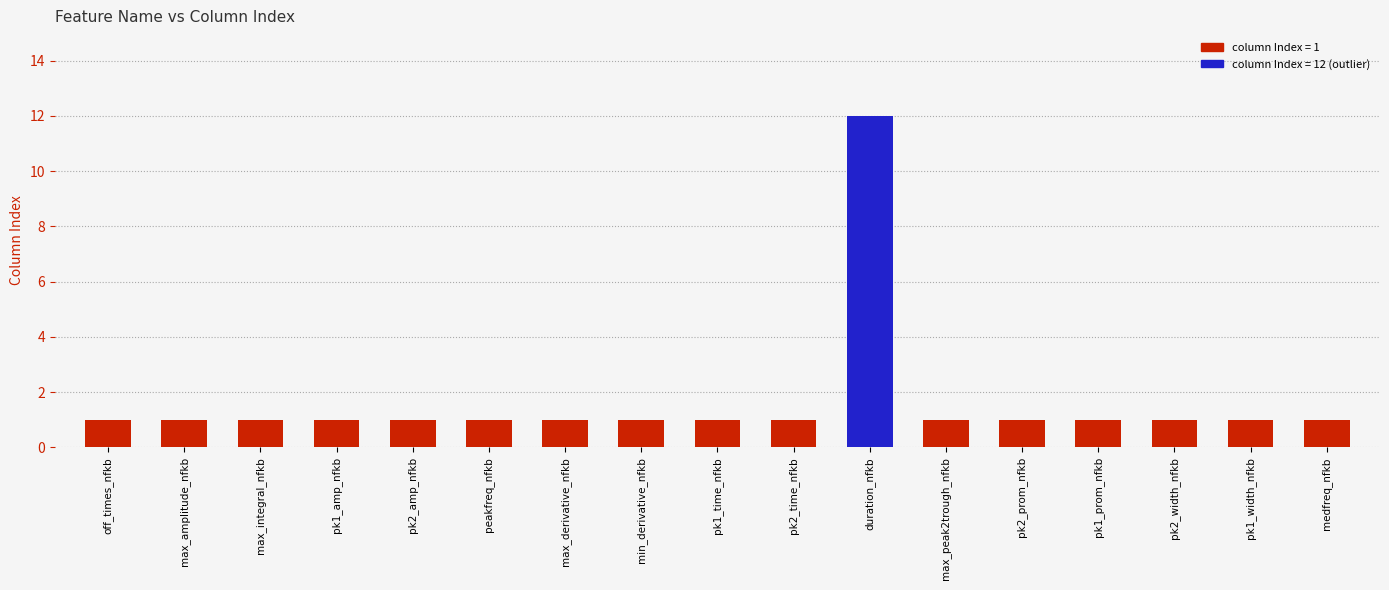

What position from the right is max_peak2trough_nfkb?

6